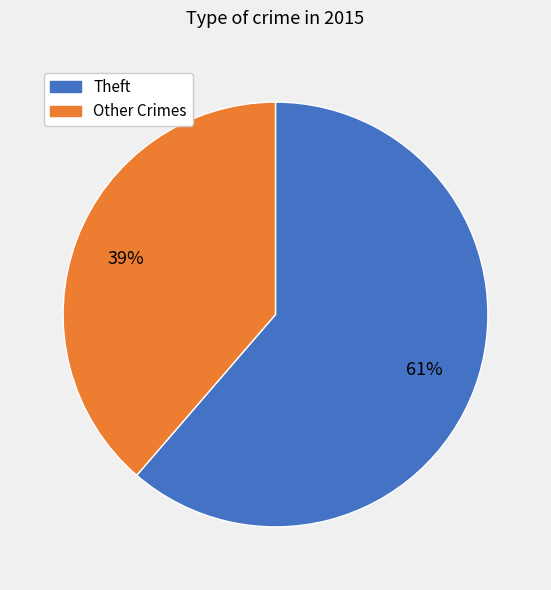

To the nearest percent, what is the average slice percentage?

50%